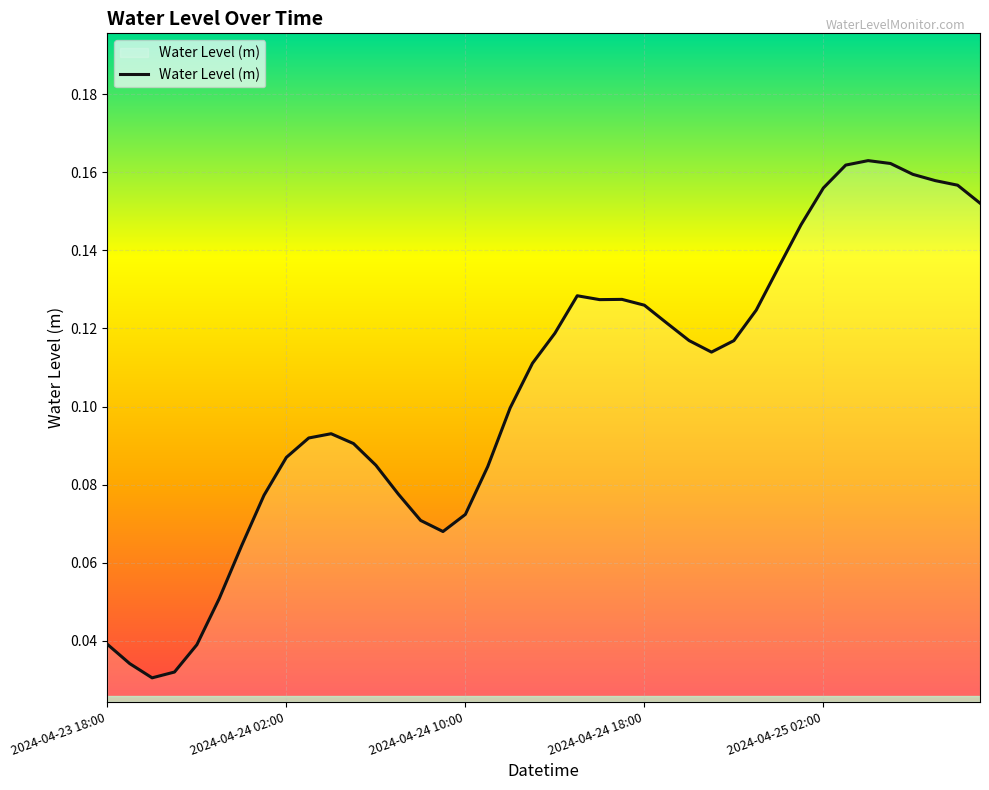

What is the difference between the maximum and minimum values?

0.1